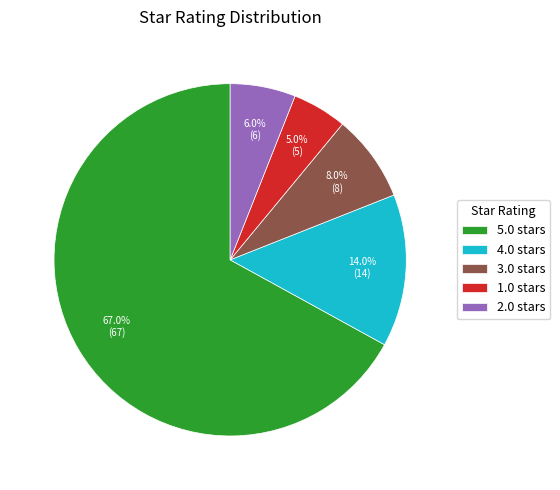

Count the number of slices in the pie.

5